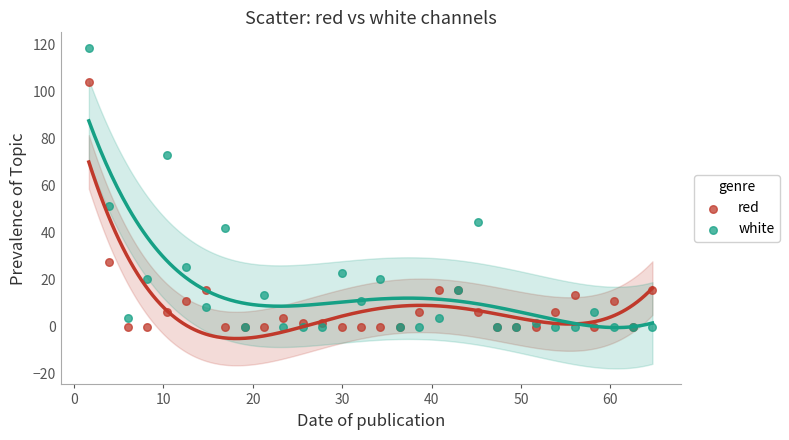

In the white series, what Y value is closest to 59?

51.6